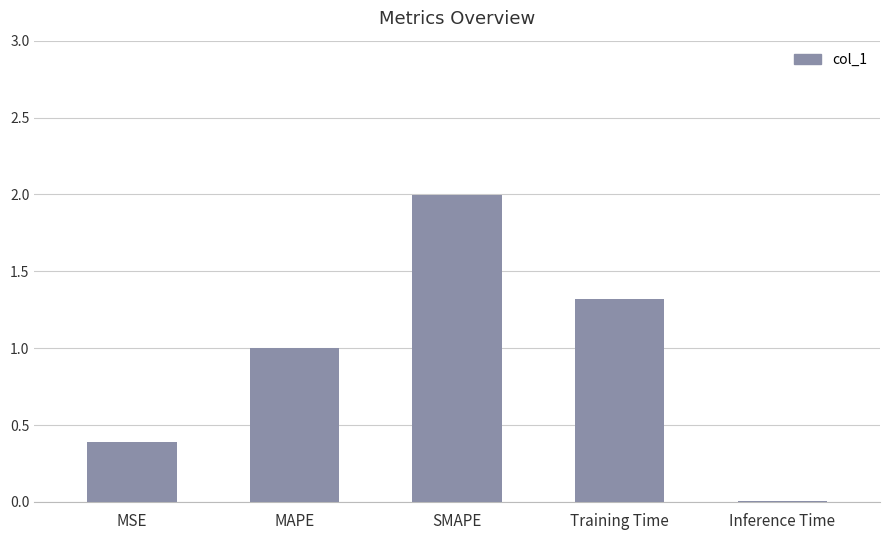

Which category has the highest value across all series?

SMAPE